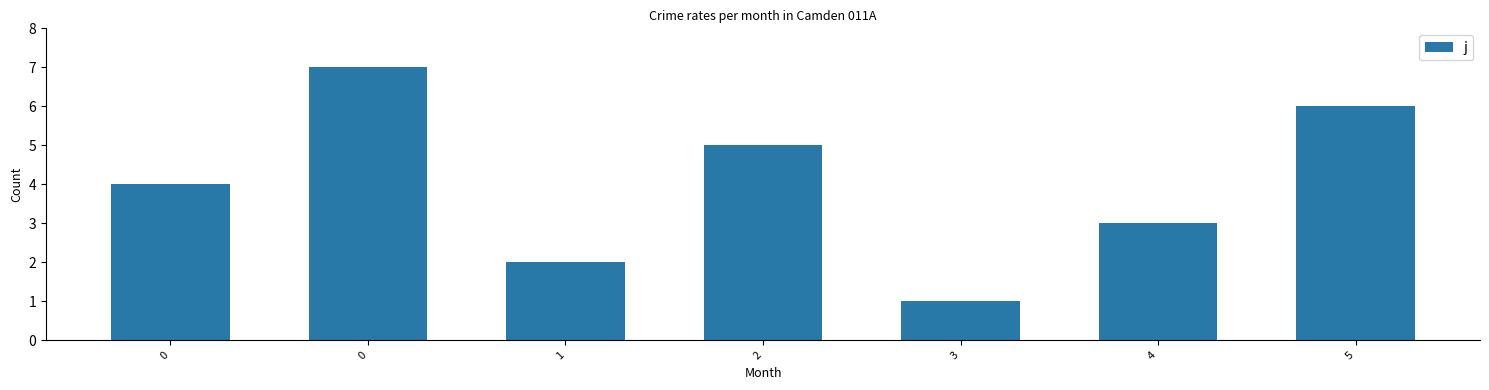

Reading right to left, list all the values displayed in this chart.

5=6	4=3	3=1	2=5	1=2	0=7	0=4